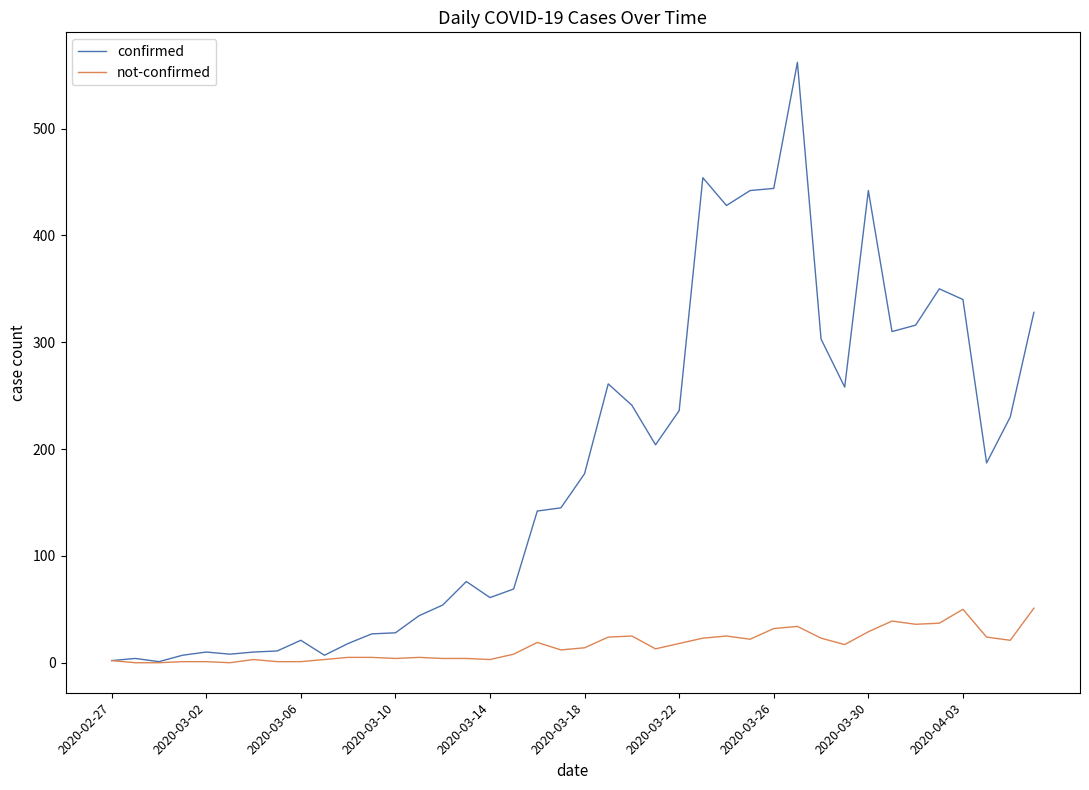

What is the difference between the second highest and second lowest values in the confirmed series?

452